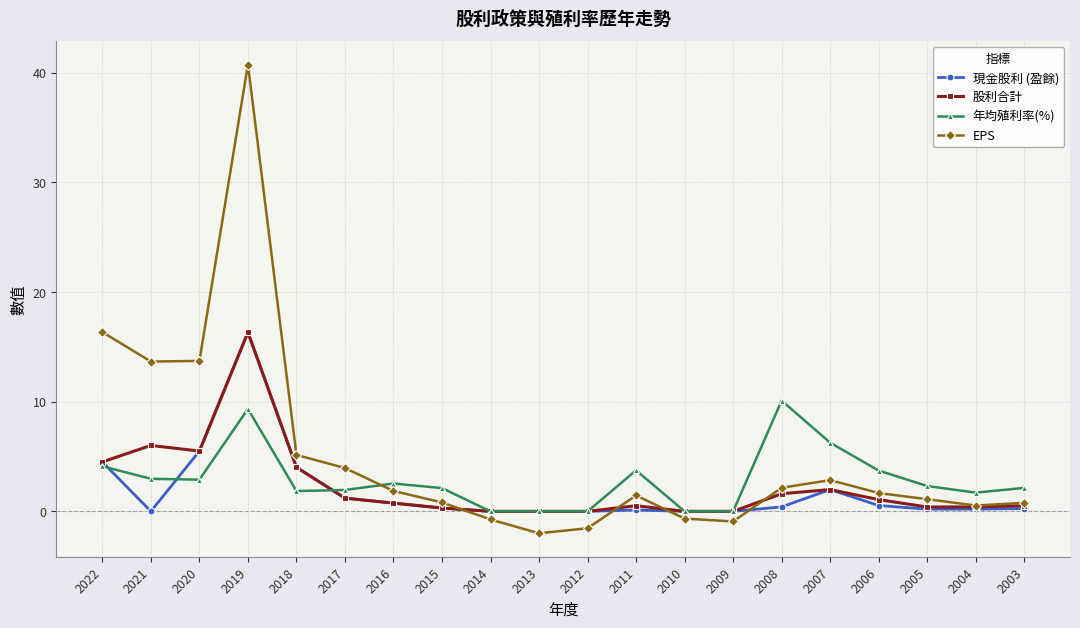

What is the average value of the 股利合計 series?

2.3